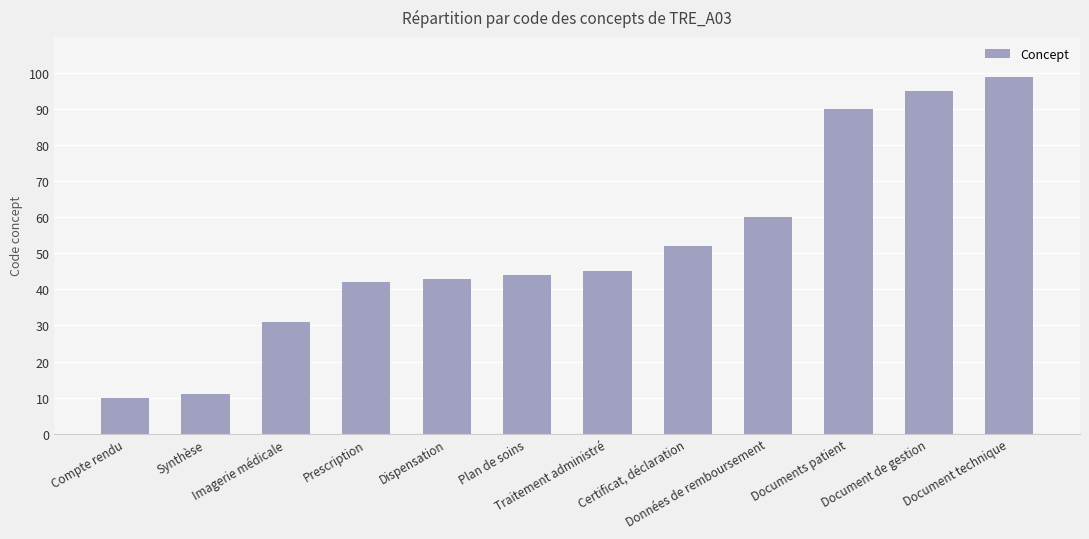

What is the difference between the maximum and minimum values?

89